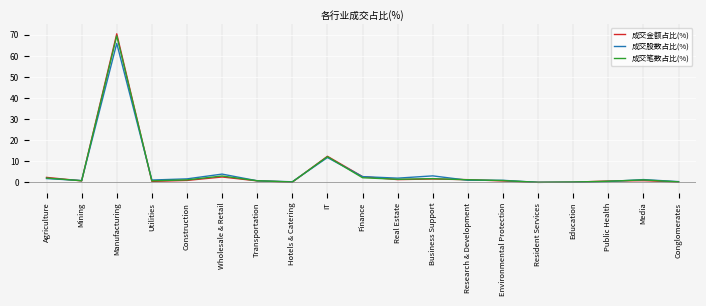

Is it true that 成交笔数占比(%) equals 1.8 at Business Support?

True